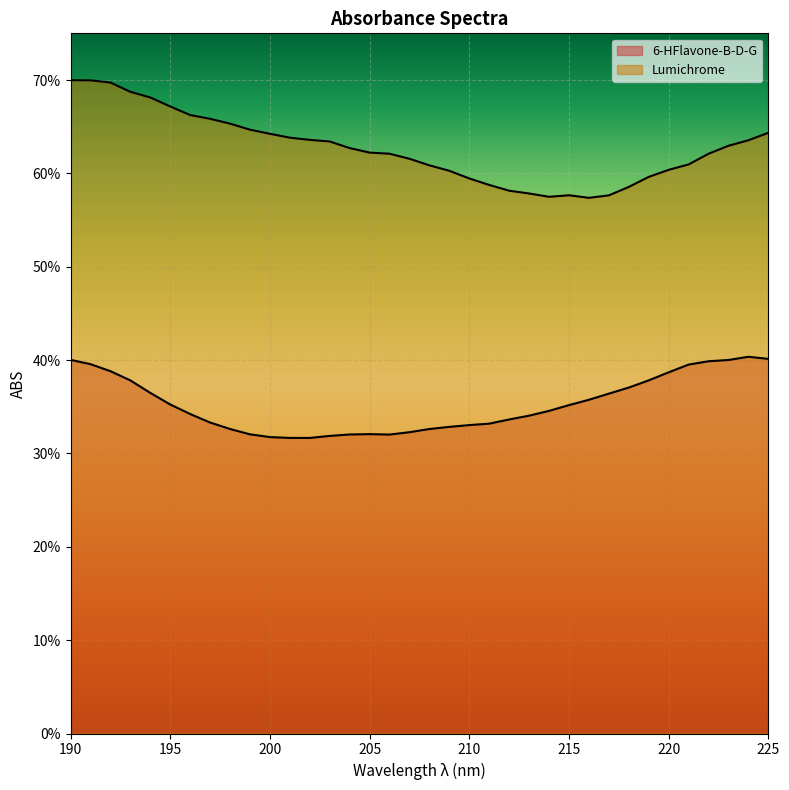

Is the value of 6-HFlavone-B-D-G at 213 greater than the value of Lumichrome at 198?

No